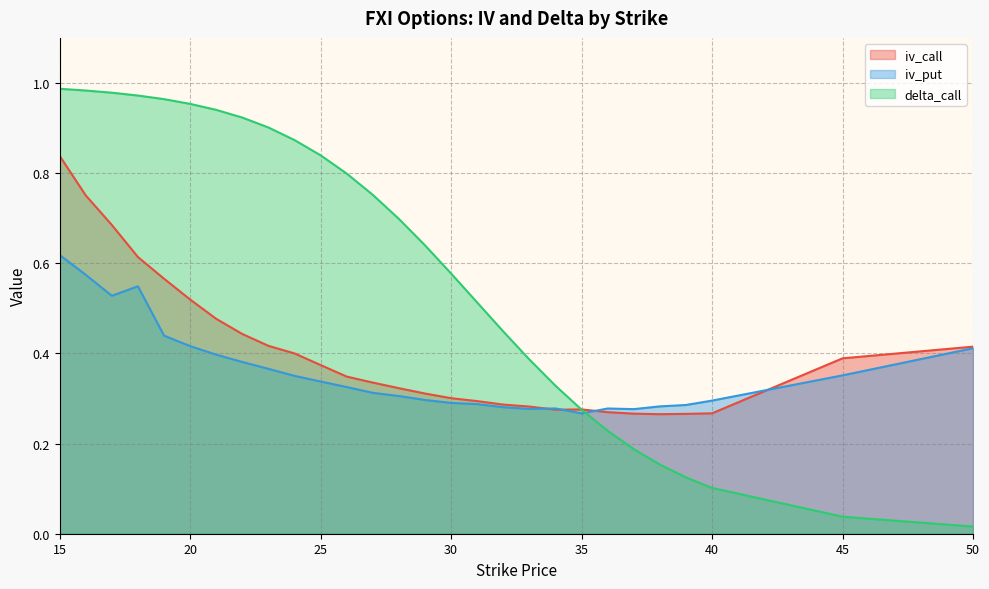

Does the chart have visible grid lines?

Yes